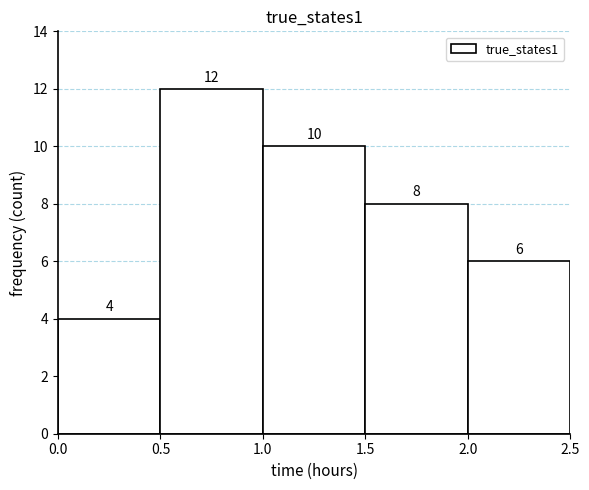

Reading left to right, list every bar in this chart as the range it spans on the x-axis followed by its height.

0.0 to 0.5: 4
0.5 to 1.0: 12
1.0 to 1.5: 10
1.5 to 2.0: 8
2.0 to 2.5: 6